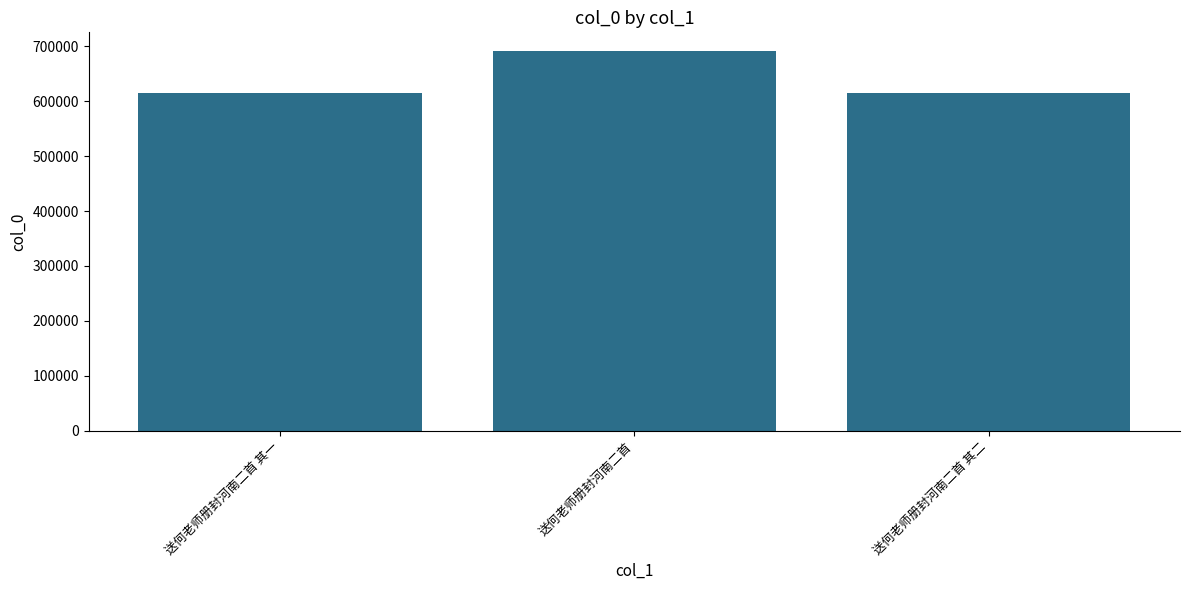

At which label does the data first exceed 615792?

送何老师册封河南二首